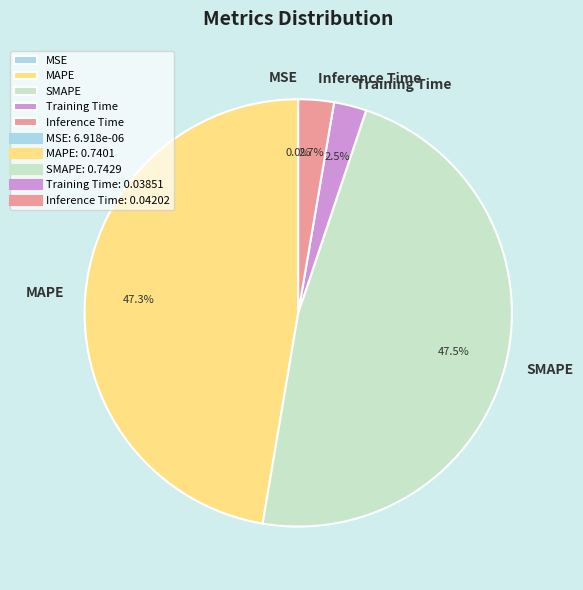

What percentage do MAPE and SMAPE together represent?

94.8%